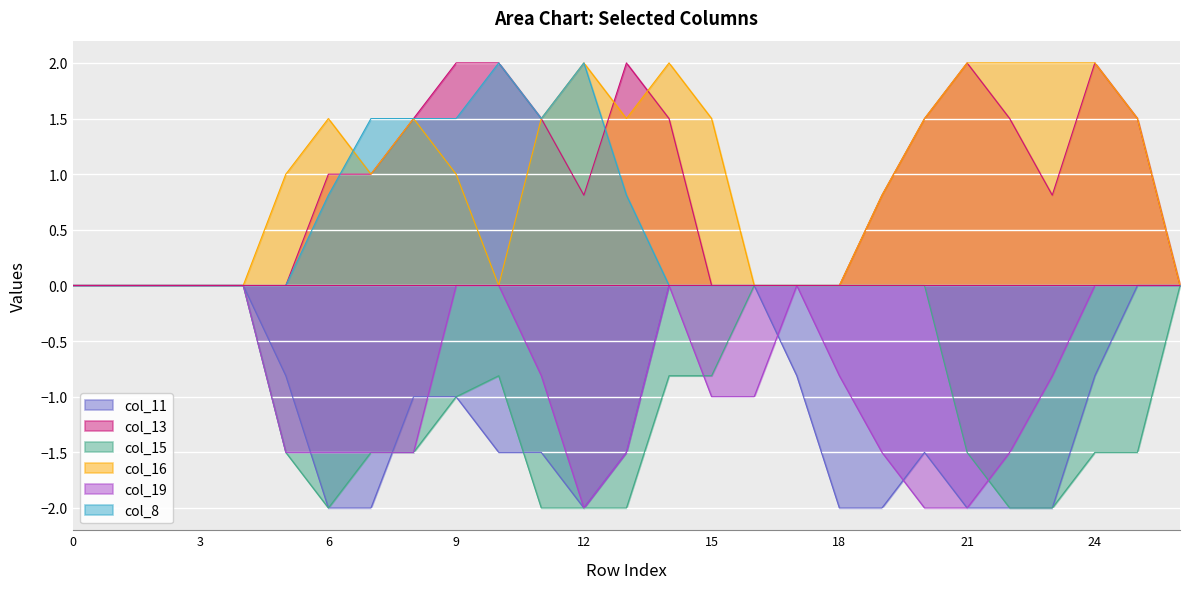

At which category does the chart reach its peak across all series?

9